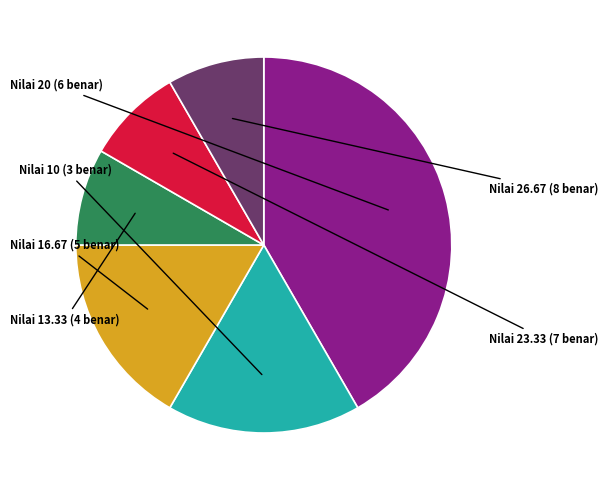

Is there a majority slice in this chart?

No